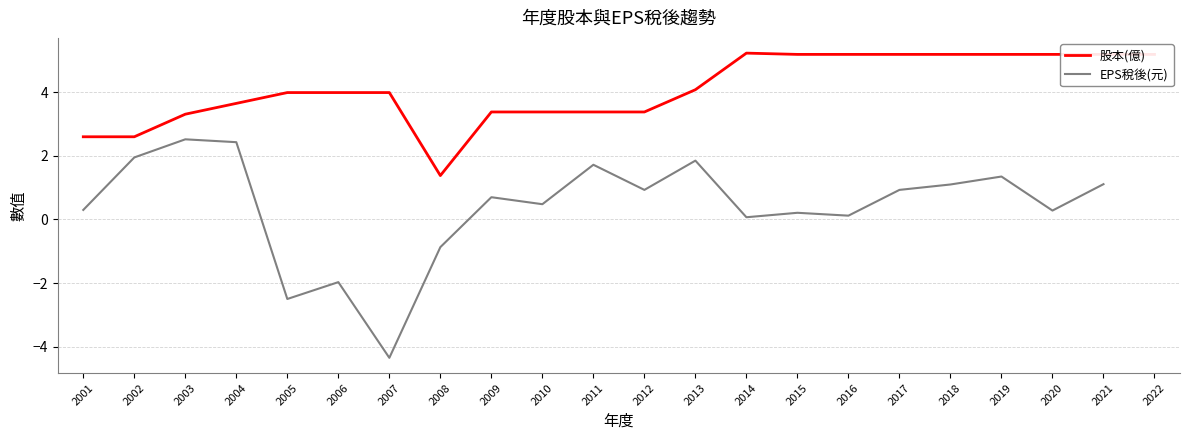

Where is the first local maximum for 股本(億)?

2014